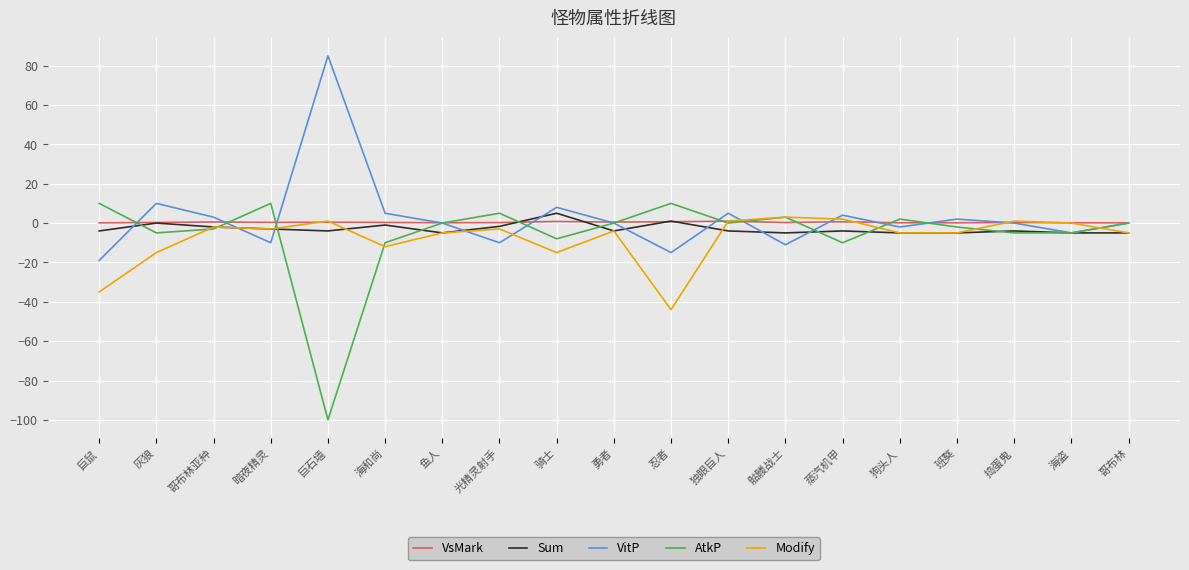

Is it true that AtkP equals -100.0 at 巨石墙?

True